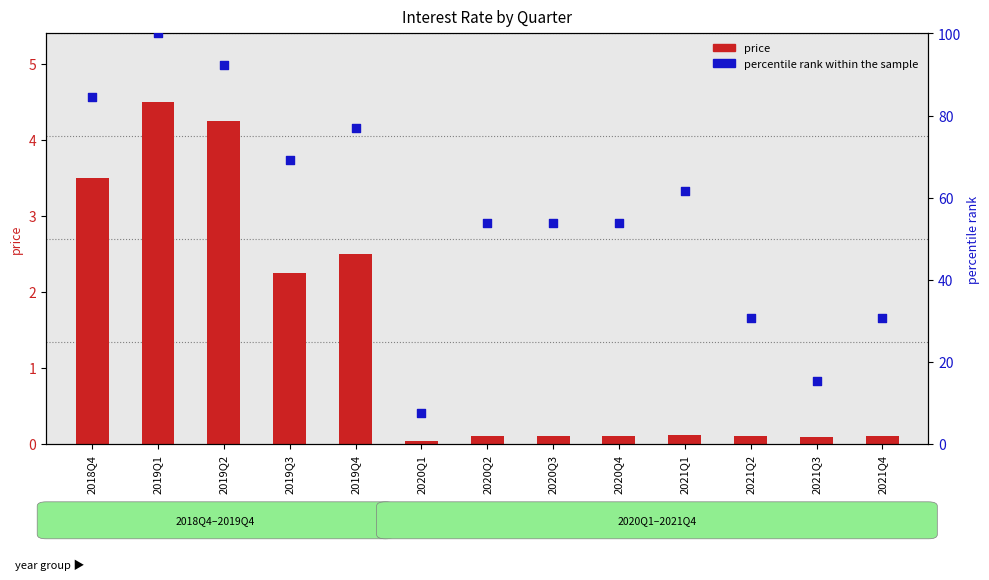

Is the value of price at 2021Q3 greater than the value of percentile rank within the sample at 2020Q2?

No